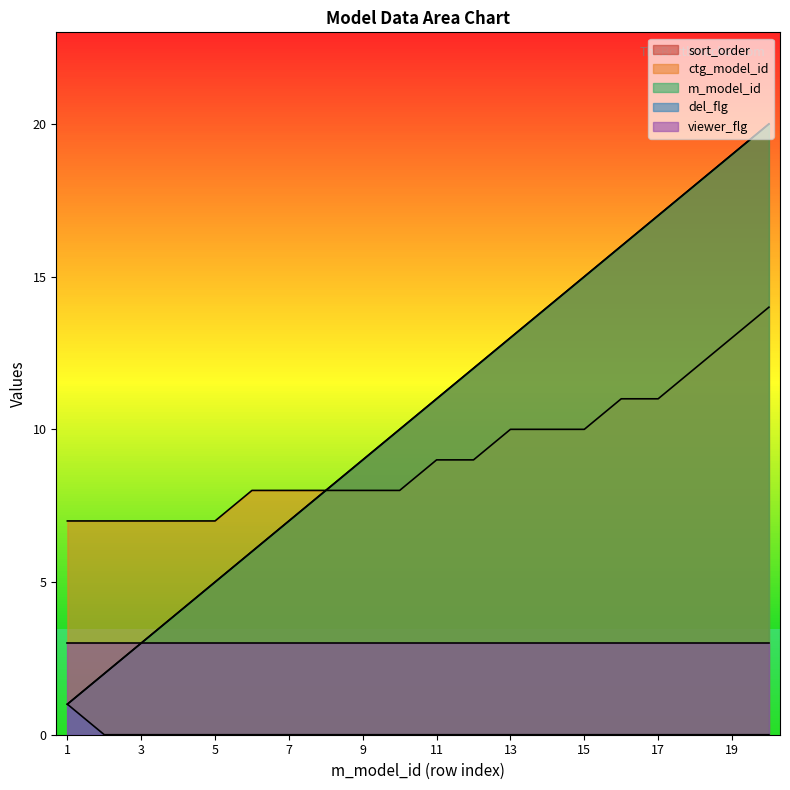

True or false: del_flg and ctg_model_id cross at least once.

False